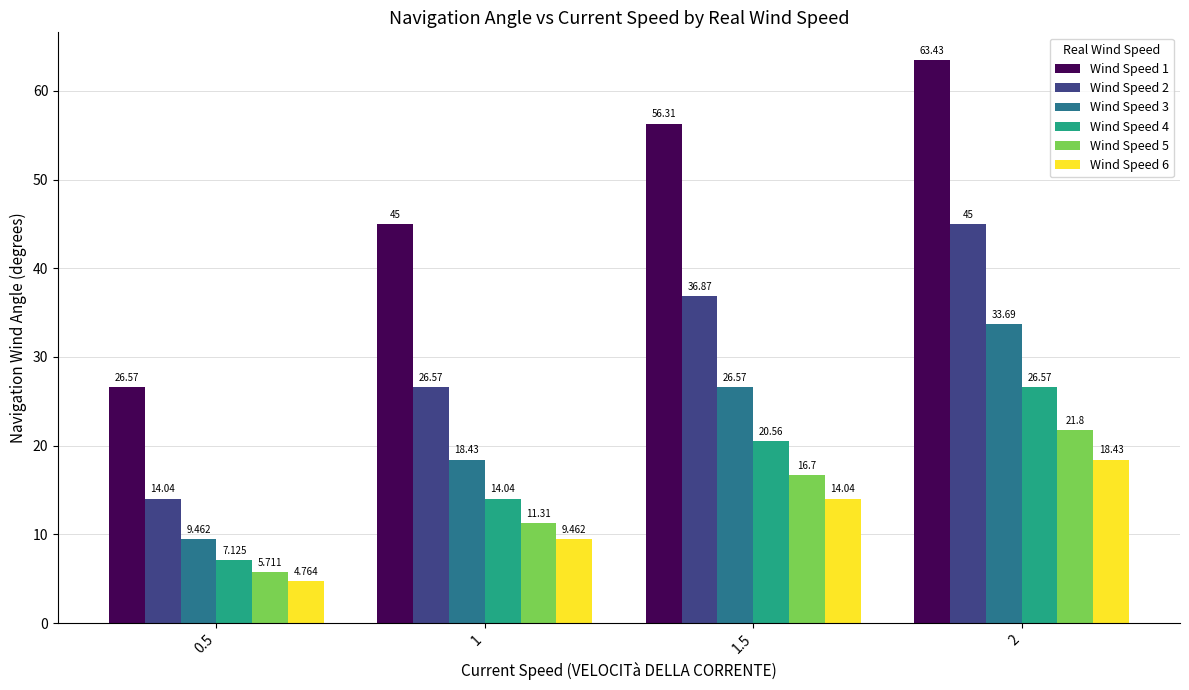

What is the sum of the Wind Speed 2 values at 2 and 1?

71.6